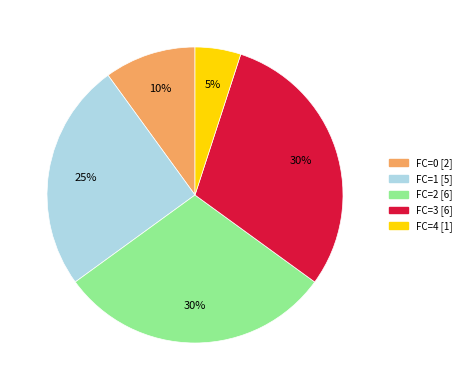

To the nearest percent, what is the average slice percentage?

20%